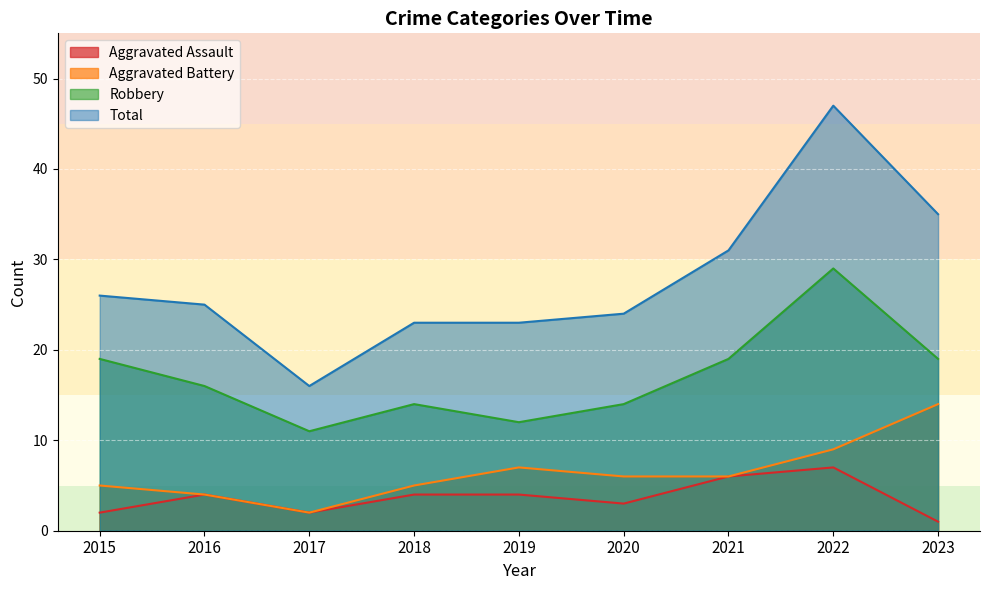

Reading left to right, extract all data points from this chart.

Aggravated Assault: 2015=2	2016=4	2017=2	2018=4	2019=4	2020=3	2021=6	2022=7	2023=1
Aggravated Battery: 2015=5	2016=4	2017=2	2018=5	2019=7	2020=6	2021=6	2022=9	2023=14
Robbery: 2015=19	2016=16	2017=11	2018=14	2019=12	2020=14	2021=19	2022=29	2023=19
Total: 2015=26	2016=25	2017=16	2018=23	2019=23	2020=24	2021=31	2022=47	2023=35